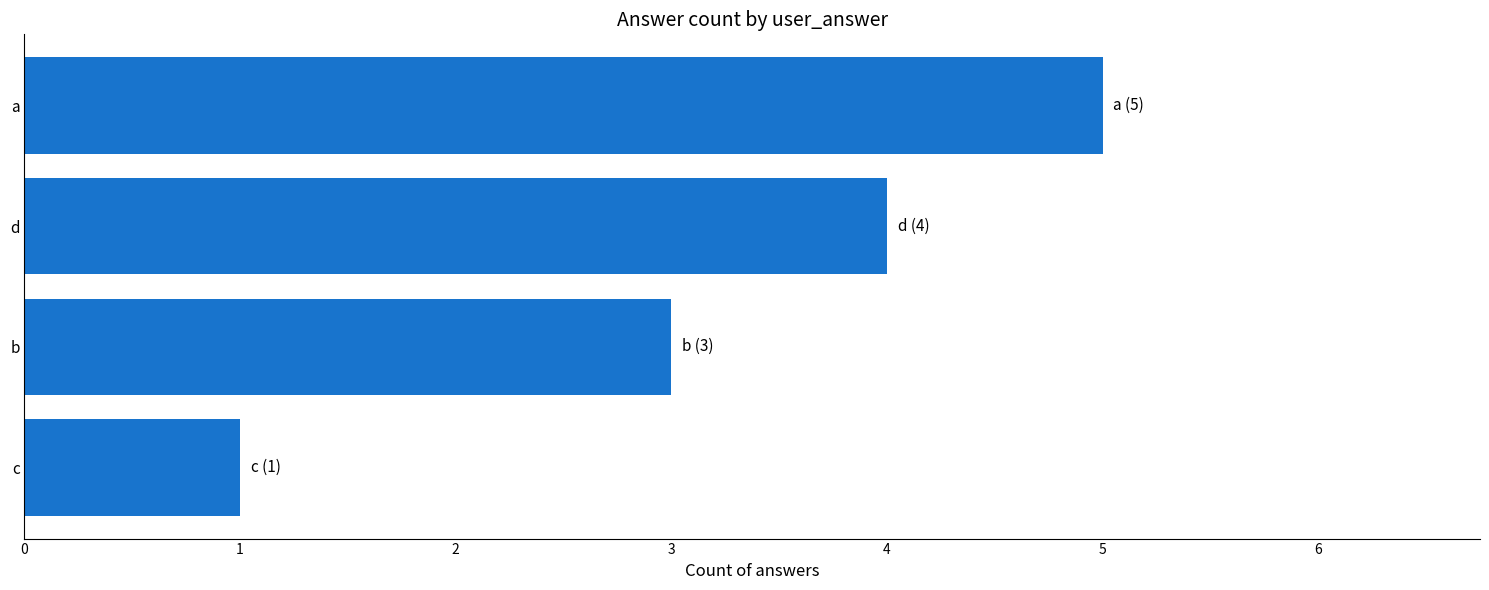

Count the number of categories in the chart.

4